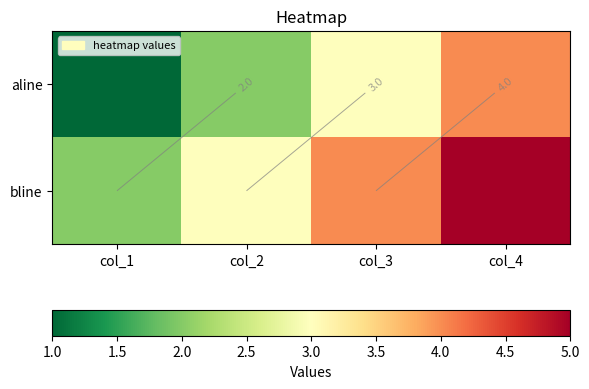

Where does the aline series first go above 3?

col_4